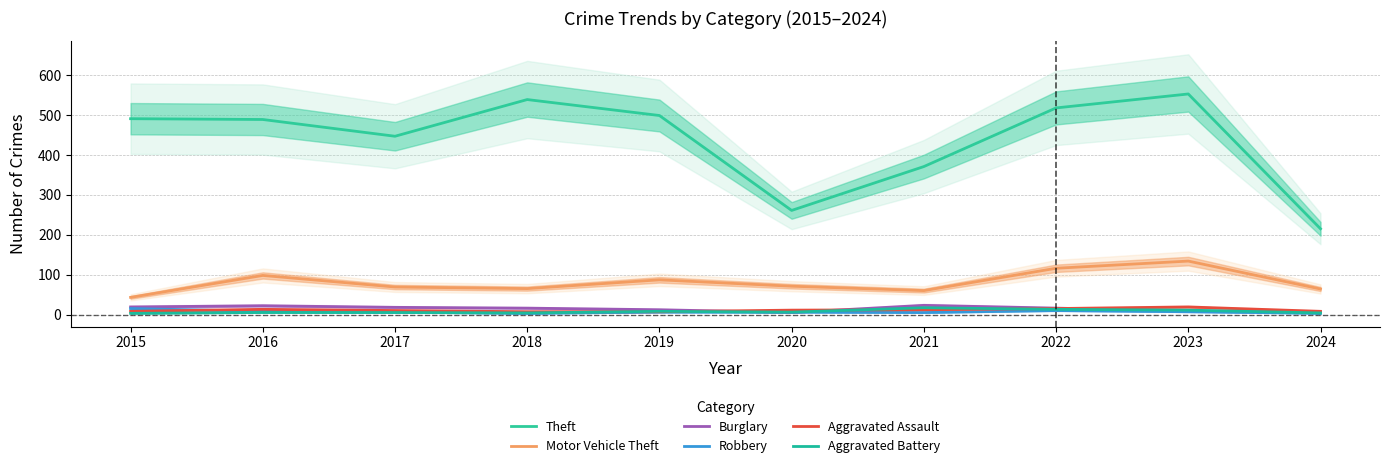

How many lines are shown in the chart?

6